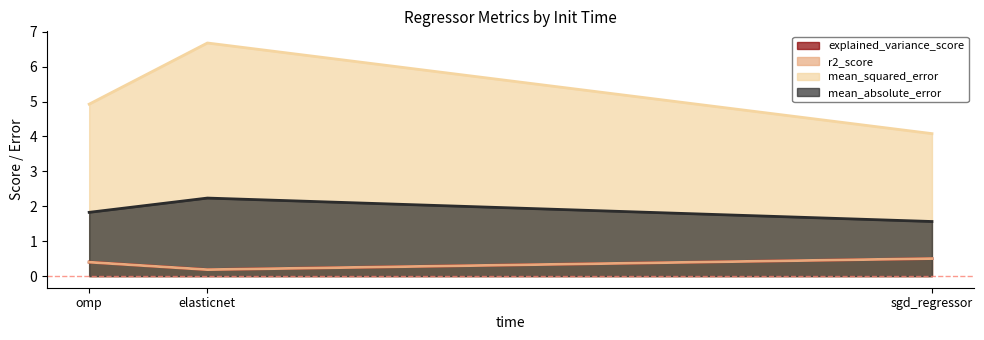

Rank the series by their maximum value, from lowest to highest.

r2_score, explained_variance_score, mean_absolute_error, mean_squared_error